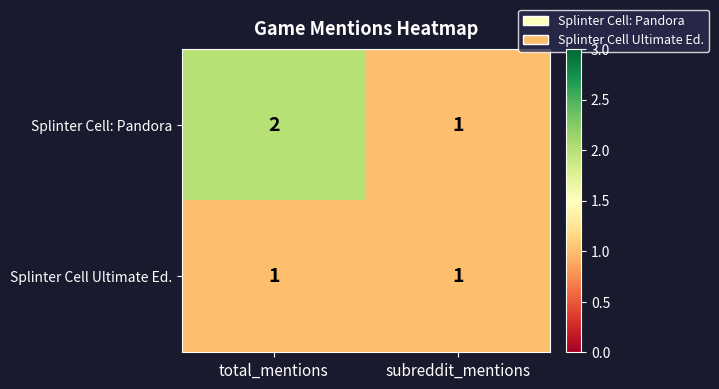

Which series has the largest total across all categories?

Splinter Cell: Pandora